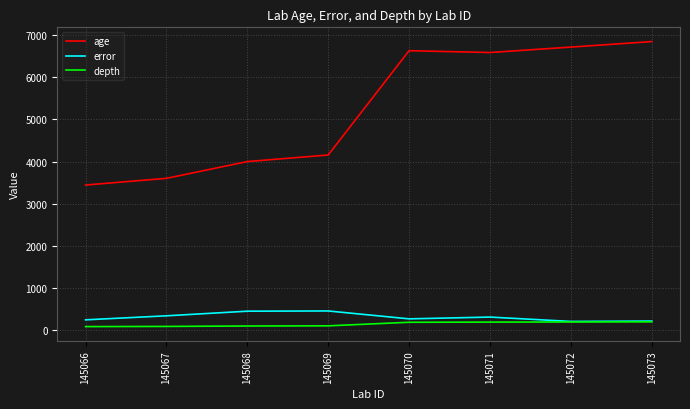

At which label does age reach its minimum?

145066